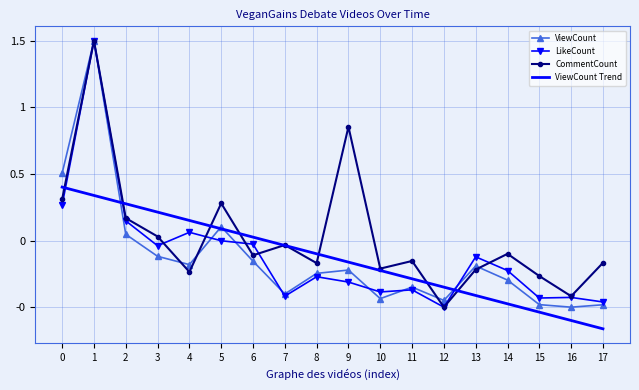

Reading left to right, list all the values displayed in this chart.

ViewCount: 0.5	1.5	0.0	-0.1	-0.2	0.1	-0.2	-0.4	-0.2	-0.2	-0.4	-0.3	-0.4	-0.2	-0.3	-0.5	-0.5	-0.5
LikeCount: 0.3	1.5	0.1	-0.0	0.1	-0.0	-0.0	-0.4	-0.3	-0.3	-0.4	-0.4	-0.5	-0.1	-0.2	-0.4	-0.4	-0.5
CommentCount: 0.3	1.5	0.2	0.0	-0.2	0.3	-0.1	-0.0	-0.2	0.9	-0.2	-0.2	-0.5	-0.2	-0.1	-0.3	-0.4	-0.2
ViewCount Trend: 0.4	0.3	0.3	0.2	0.2	0.1	0.0	-0.0	-0.1	-0.2	-0.2	-0.3	-0.3	-0.4	-0.5	-0.5	-0.6	-0.7